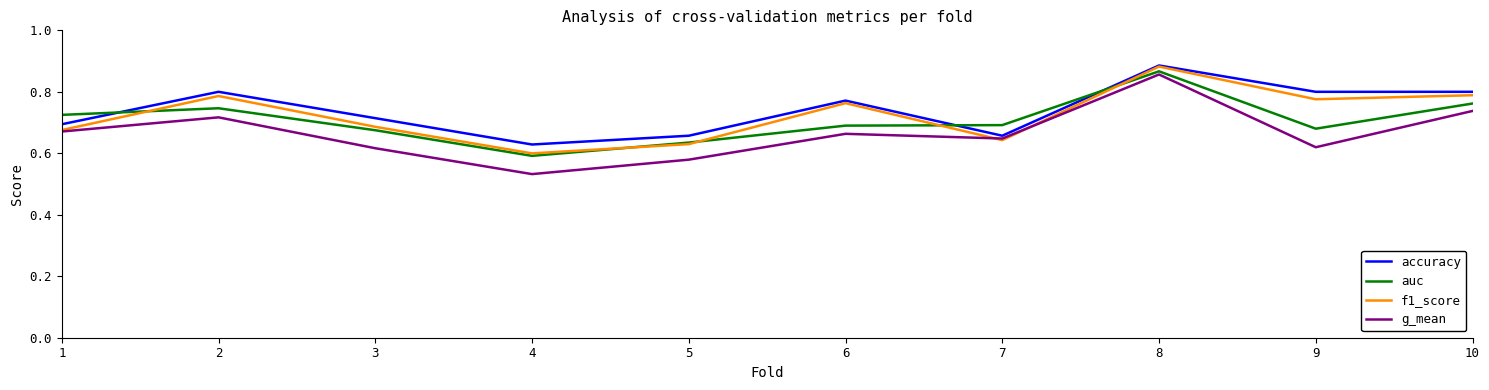

How many categories are shown in the chart?

10